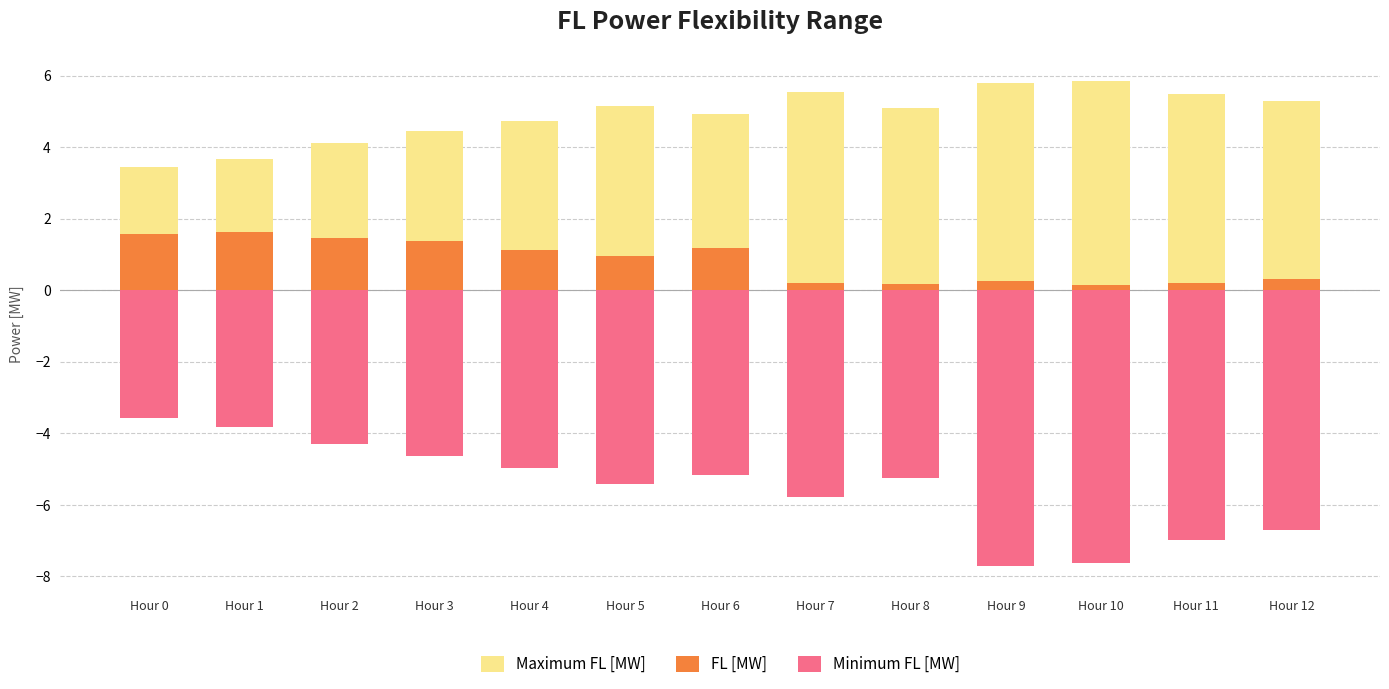

Which series changed the most between Hour 0 and Hour 9?

Minimum FL [MW]